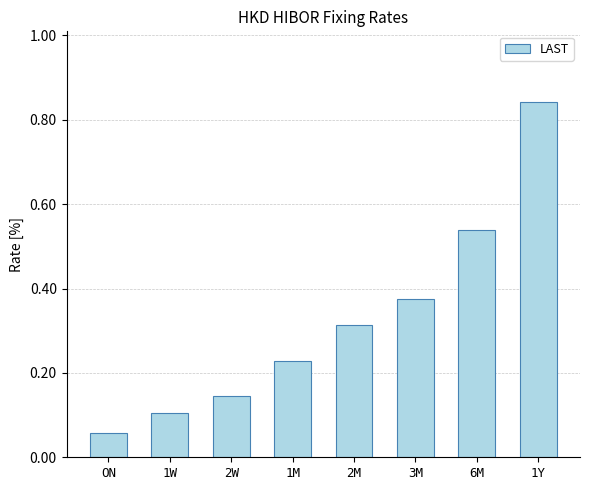

At which label is the value closest to 0?

ON